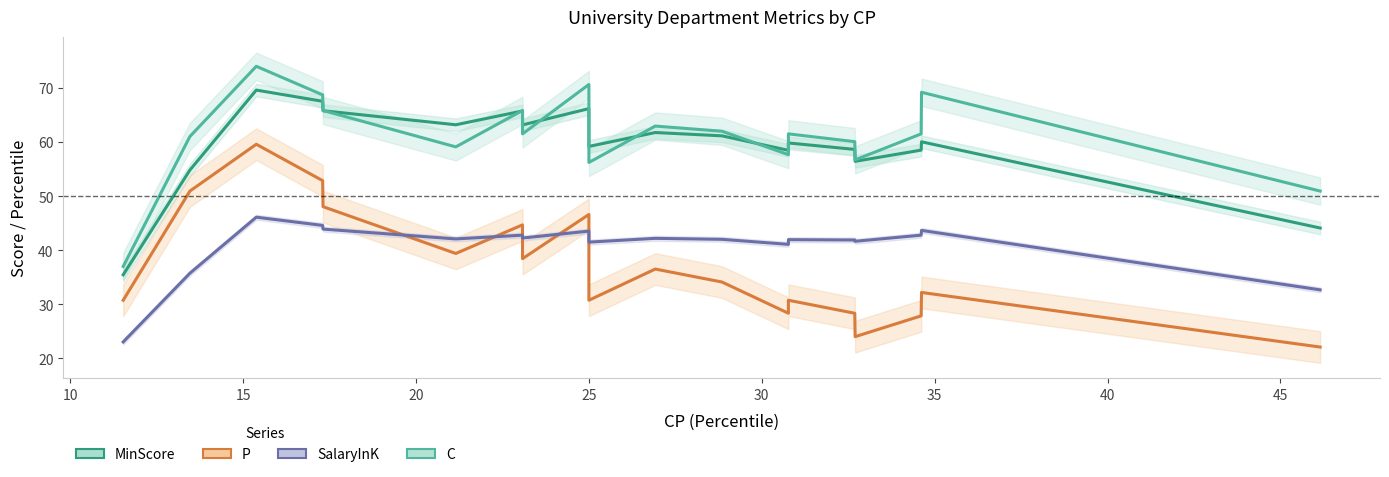

Which category has the highest value in the MinScore series?

15